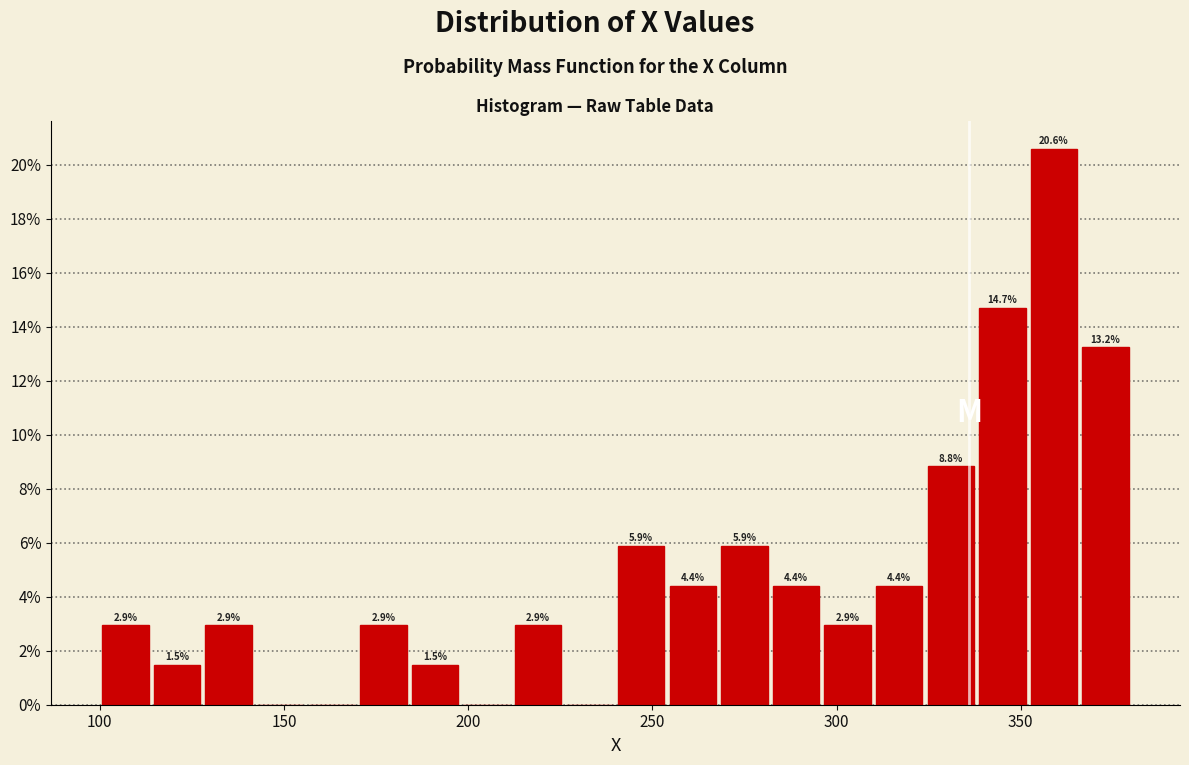

Read against the x-axis, roughly where is the centre of the tallest bar?

360